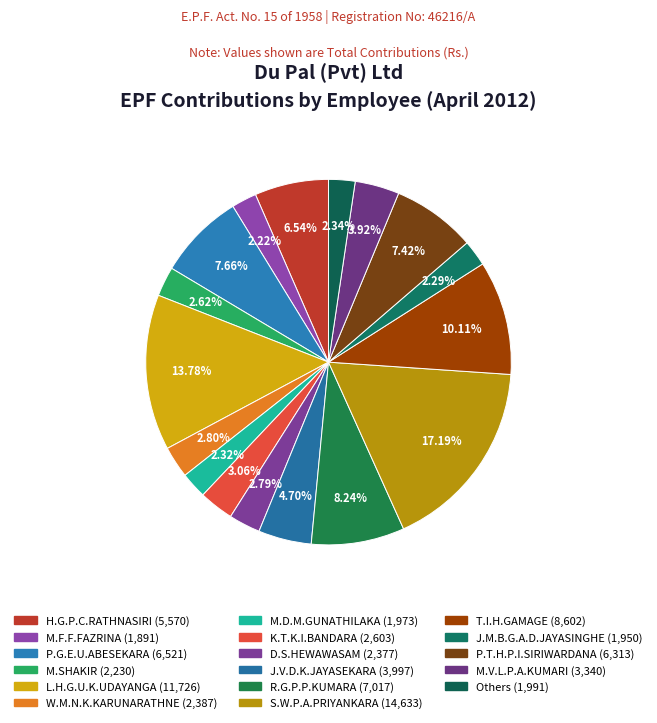

To the nearest percent, what is the average slice percentage?

6%